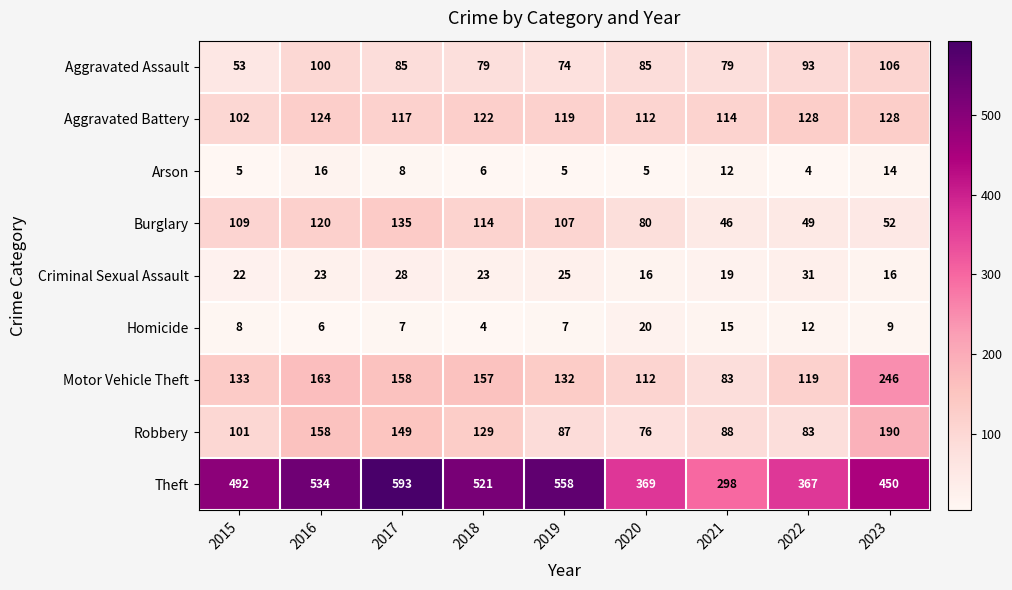

Between 2022 and 2023, which series saw the biggest shift?

Motor Vehicle Theft